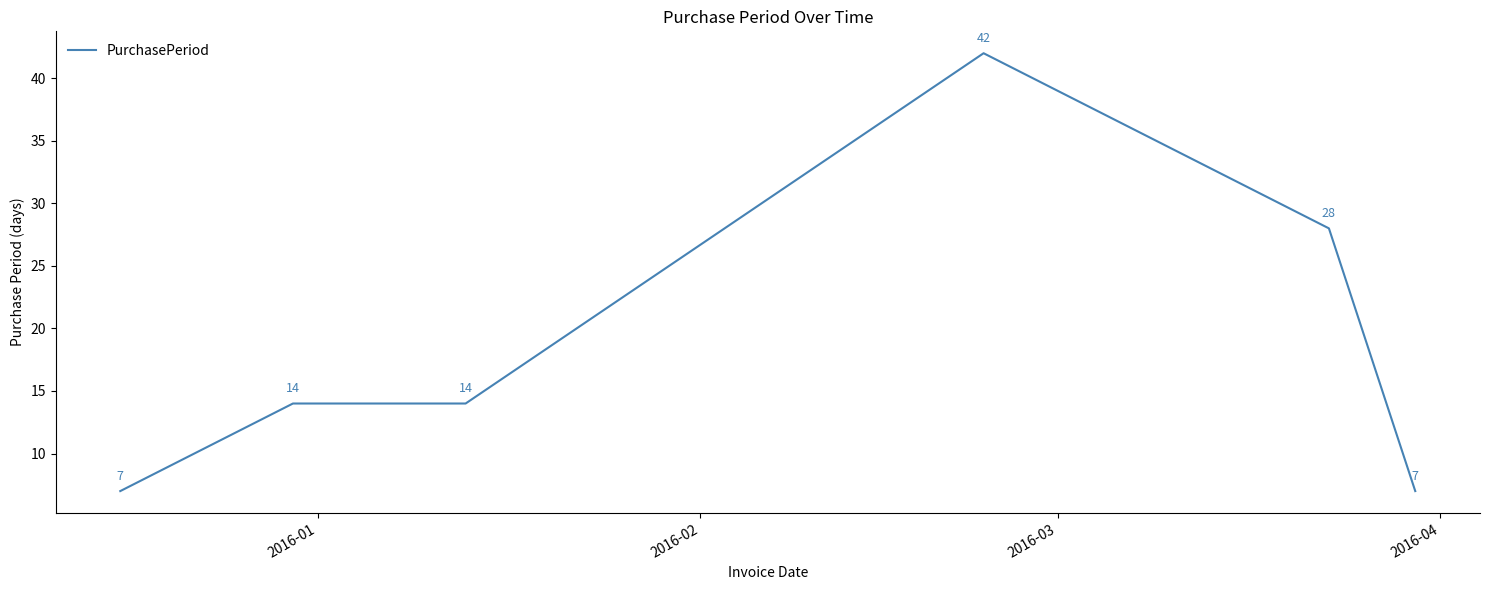

Reading left to right, what are all the values shown in this chart?

7	14	14	42	28	7